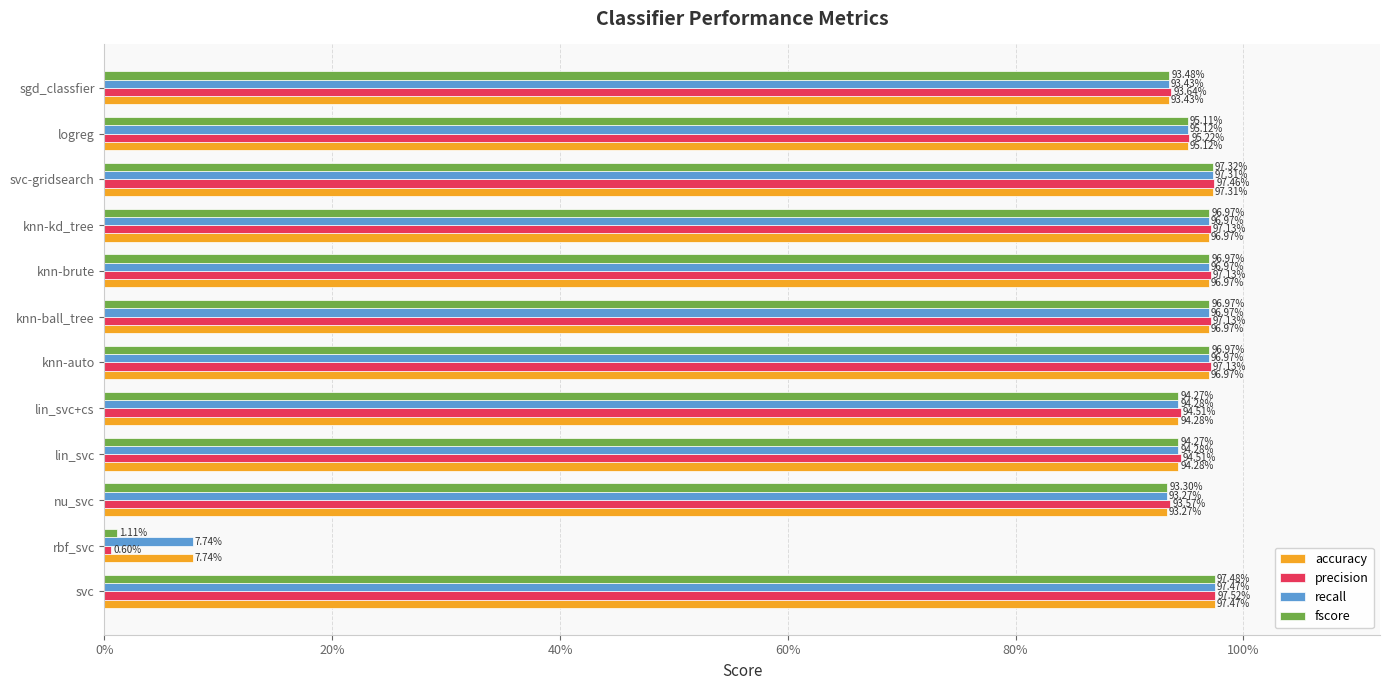

What is the difference between the maximum and minimum values in the recall series?

0.9